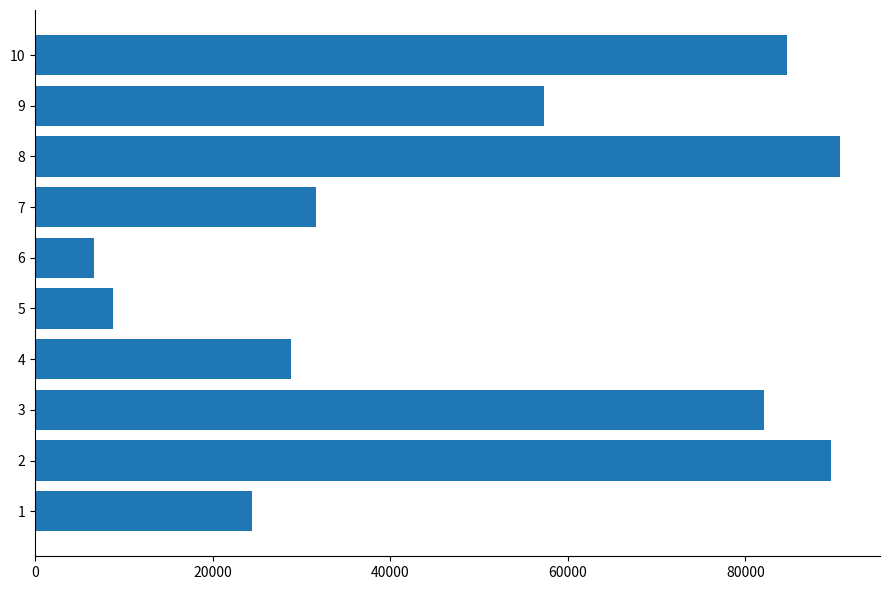

What is the smallest value displayed?

6649